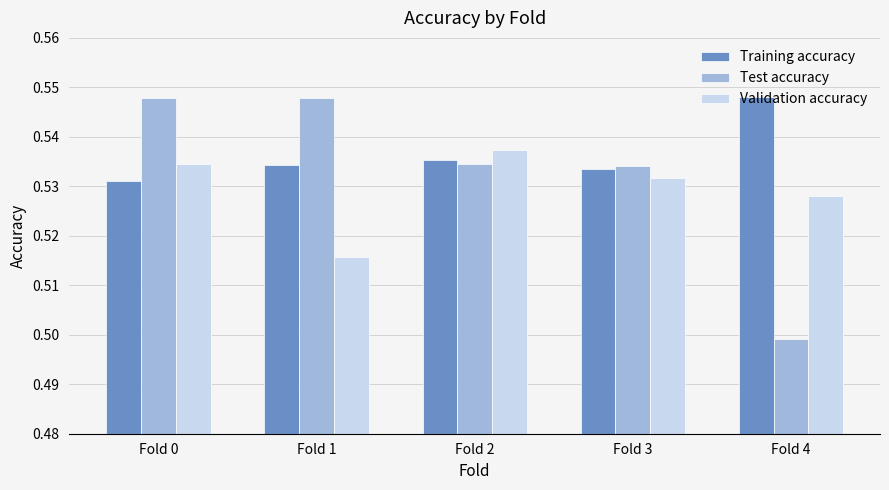

At which category is the sum across all series the highest?

Fold 0